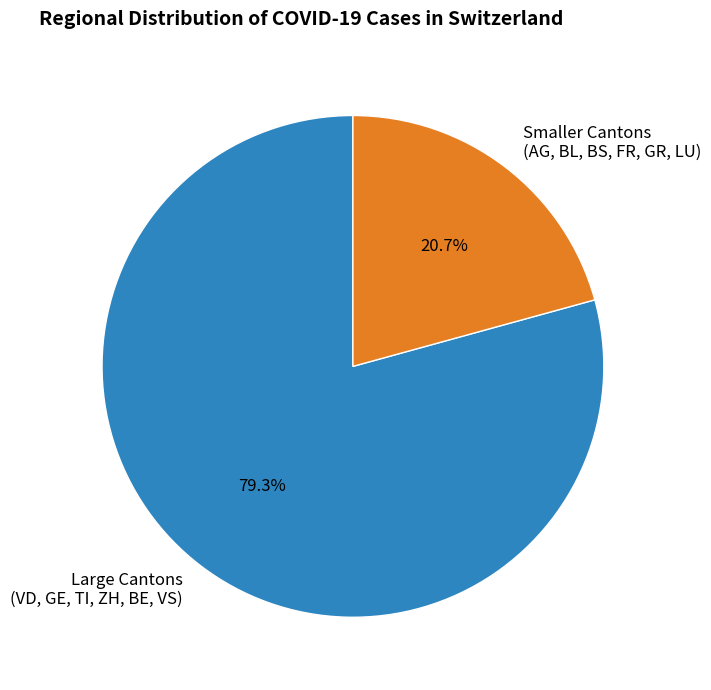

How many slices are in this pie chart?

2